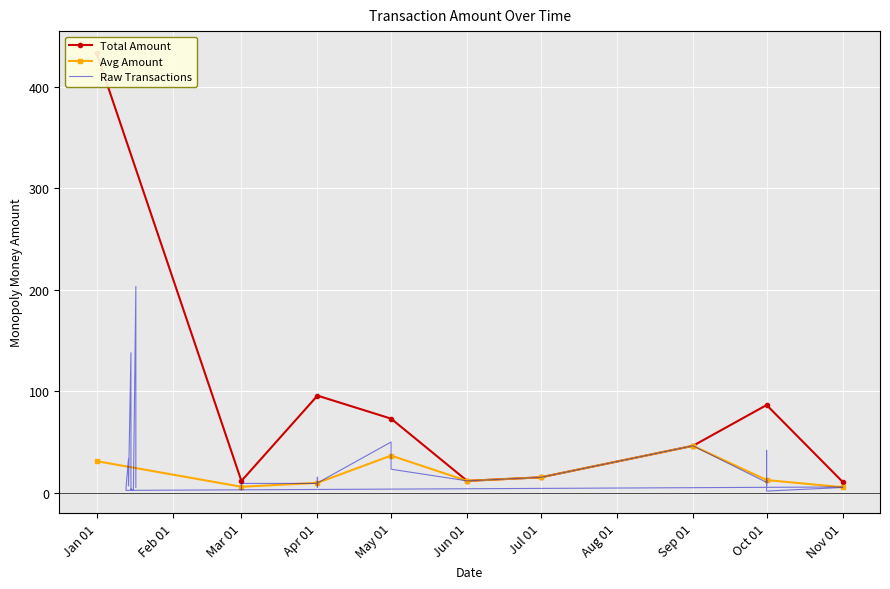

Where is the first local maximum for Avg Amount?

May 01